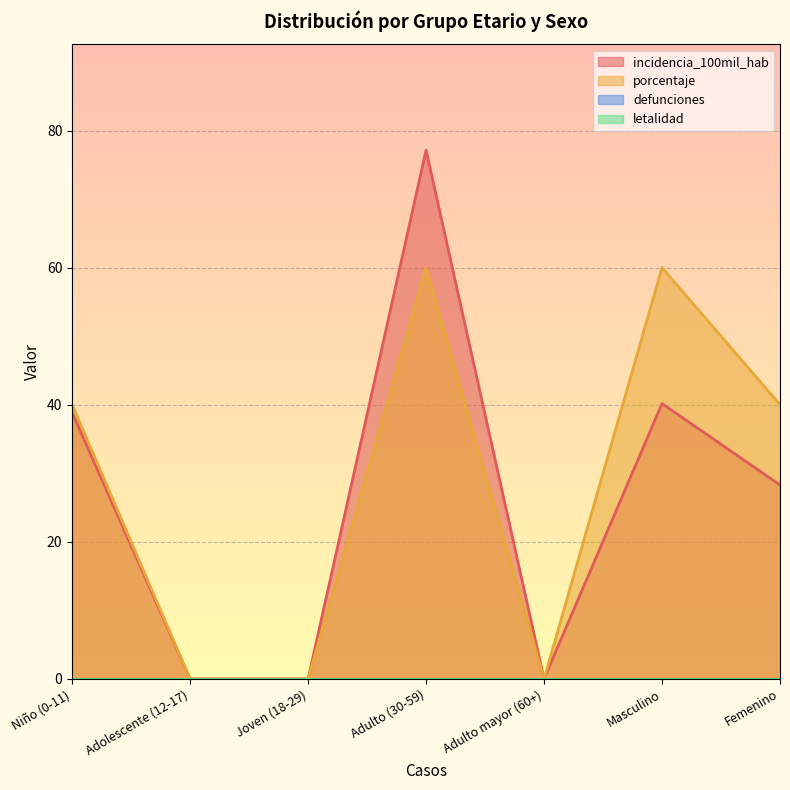

Which series has the largest range (max minus min)?

incidencia_100mil_hab